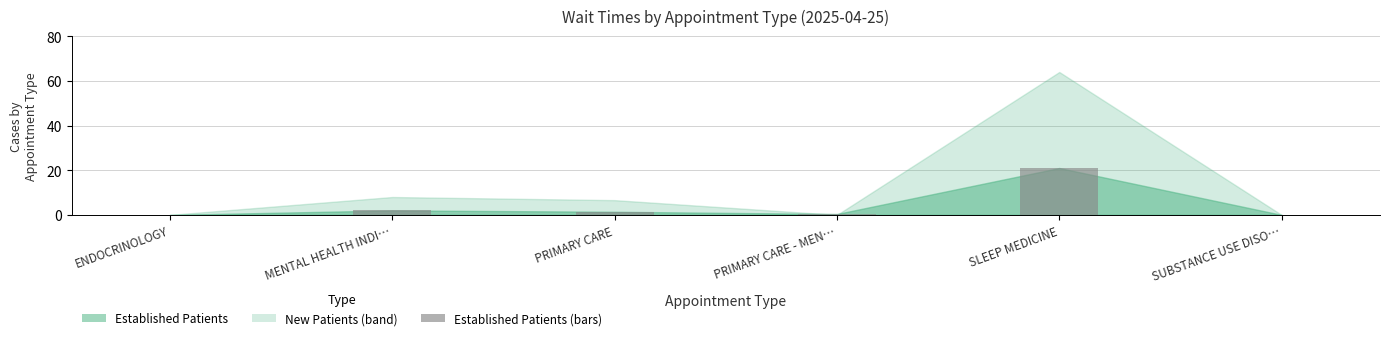

What is the ratio of the value at SLEEP MEDICINE to the value at MENTAL HEALTH INDI…?

10.5